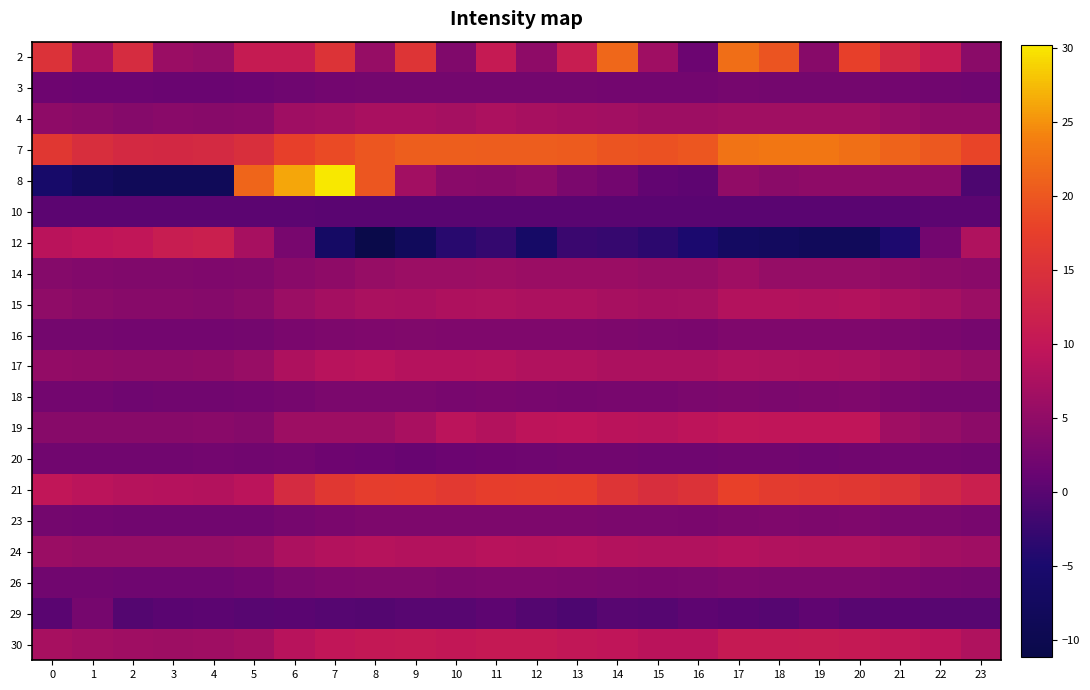

What is the smallest value displayed?

-11.1